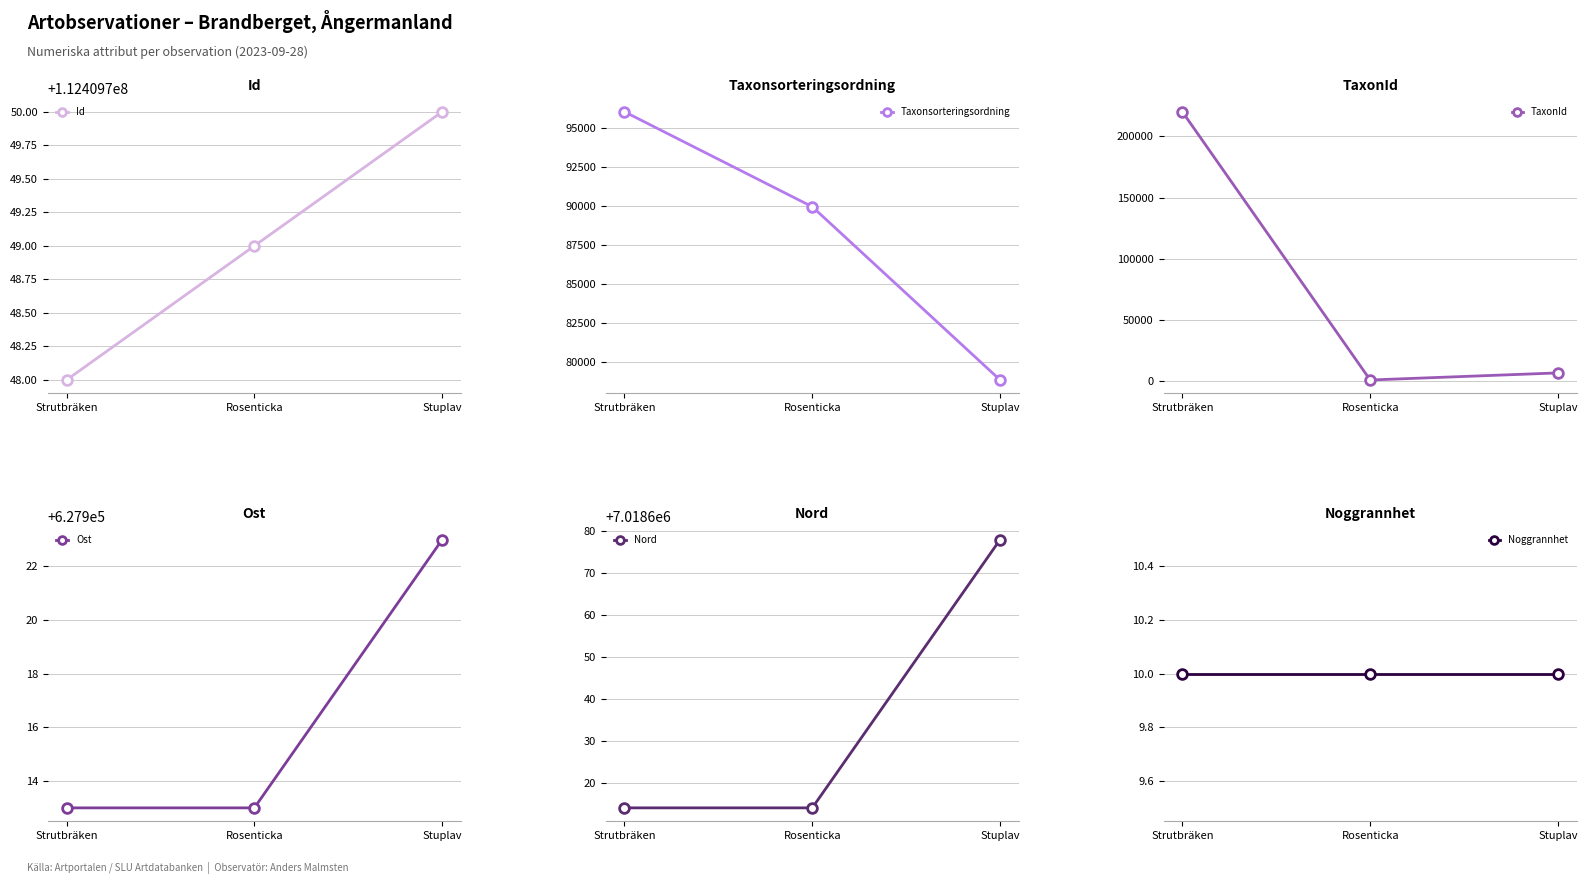

The Ost series shows 627923 at Stuplav. True or false?

True